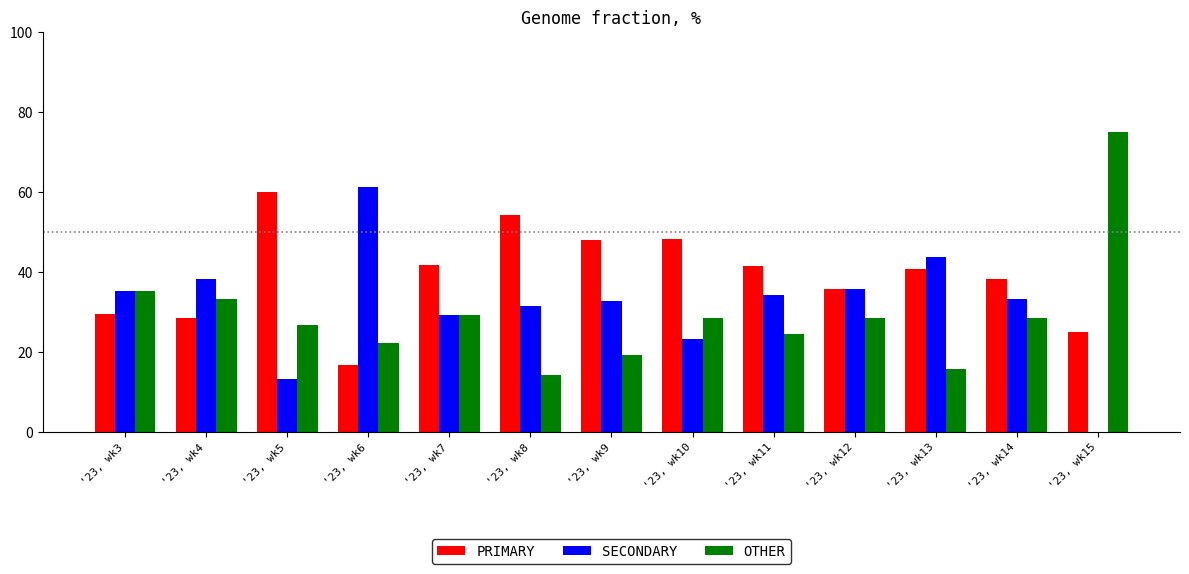

What value does the PRIMARY series have at '23, wk15?

25.0